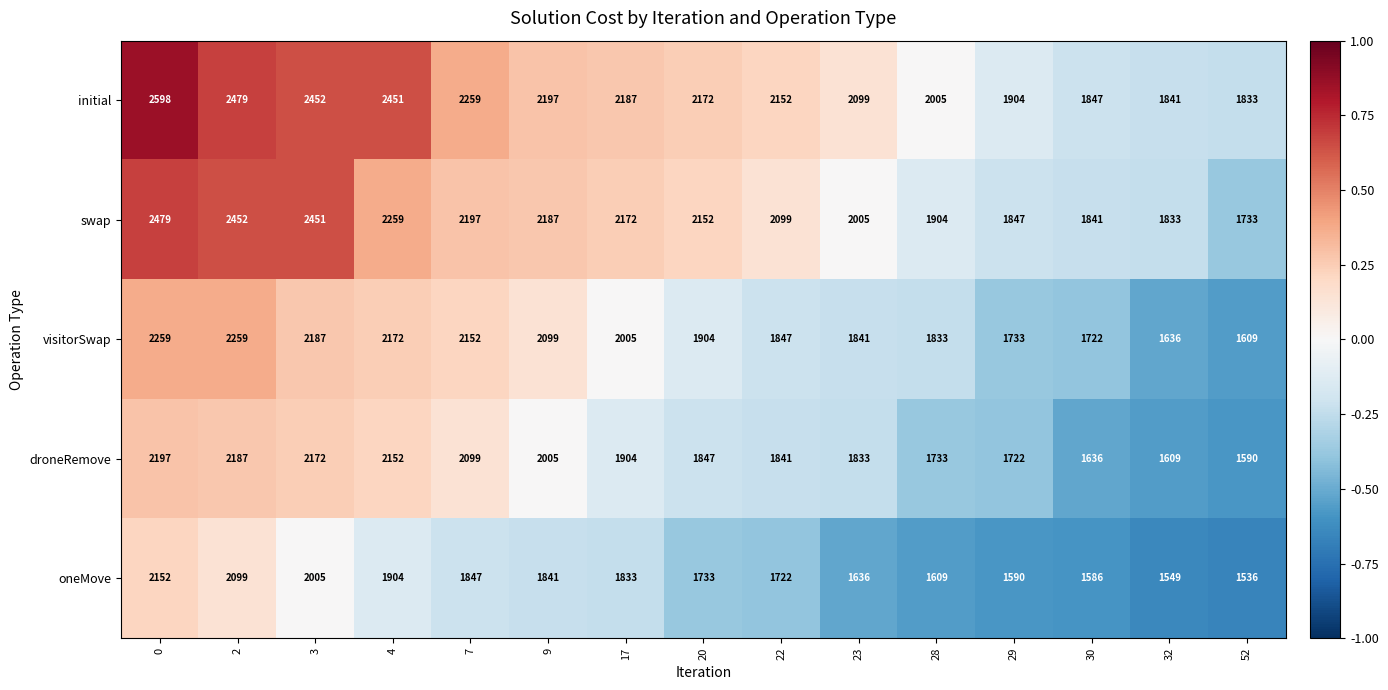

Which series has the widest spread of values?

initial